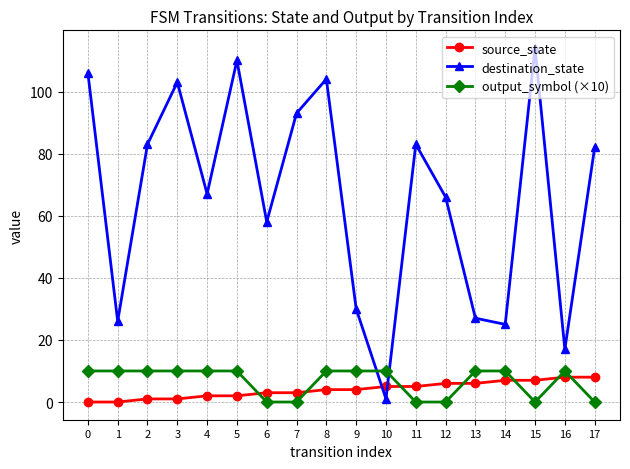

The source_state series shows 0 at 0. True or false?

True